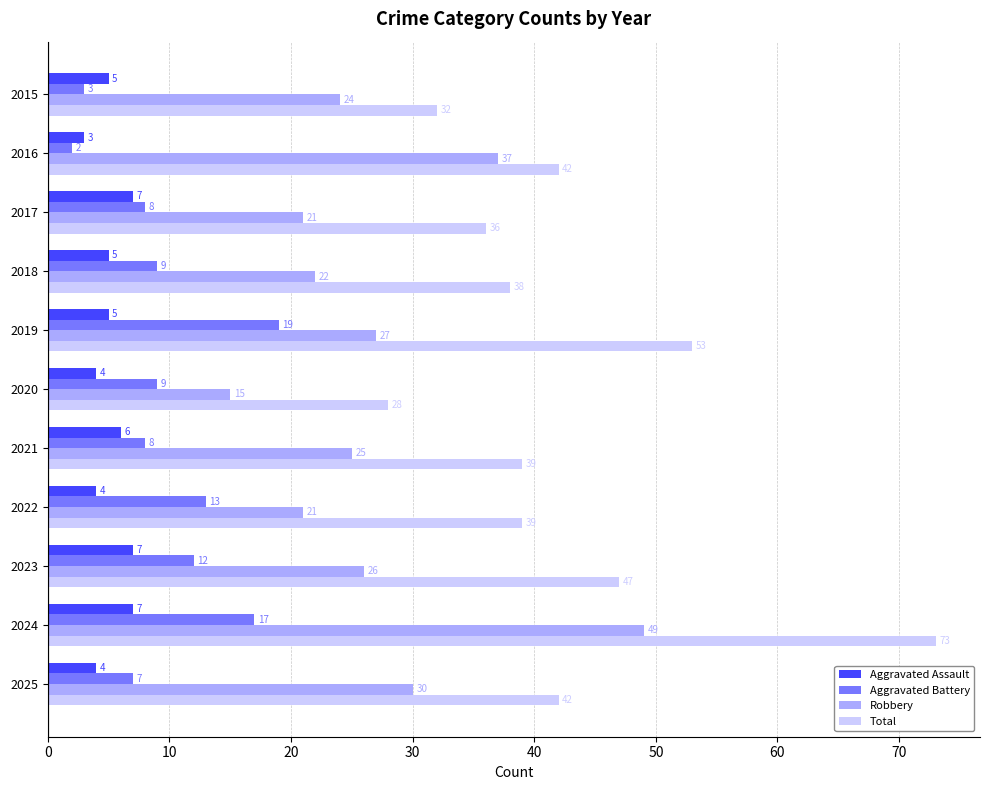

Which series has the widest spread of values?

Total